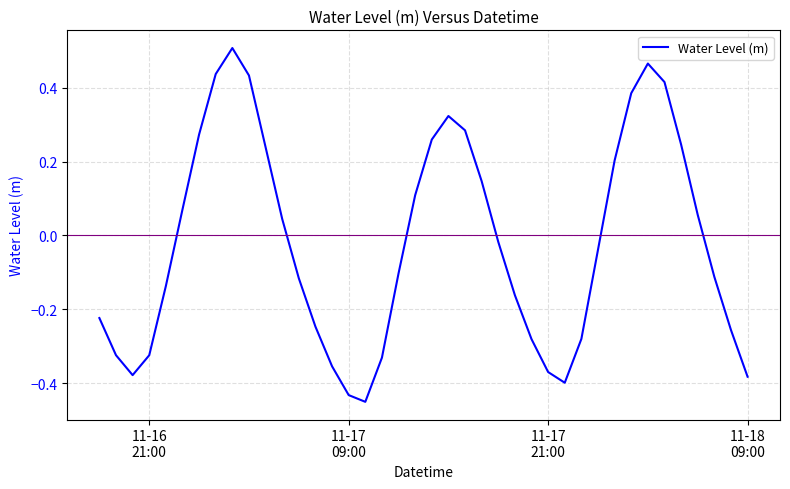

How many values are below zero?

22